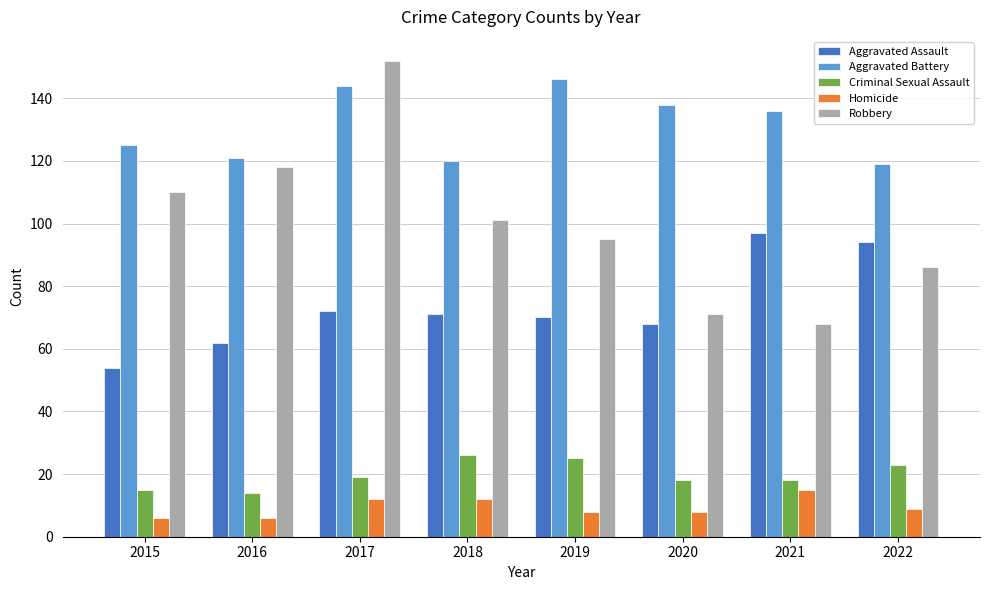

What is the difference between the maximum and minimum values in the Robbery series?

84